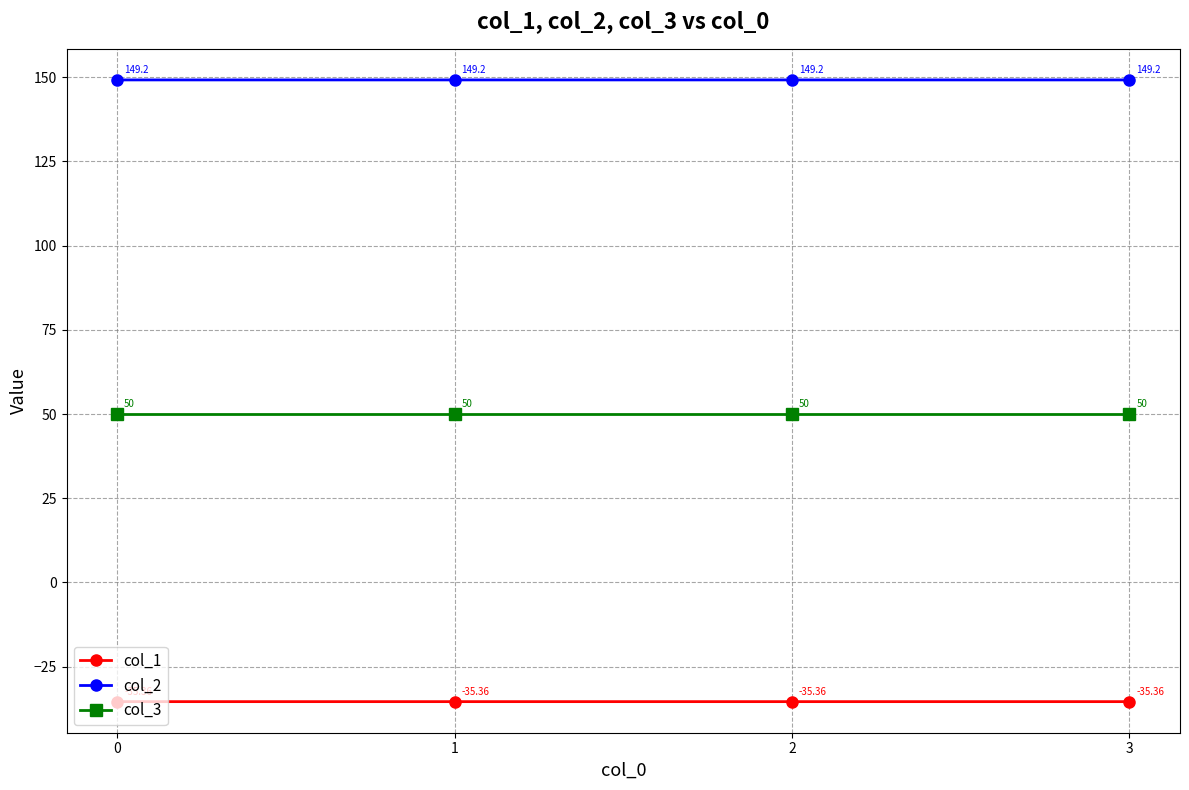

How many series are shown in this chart?

3